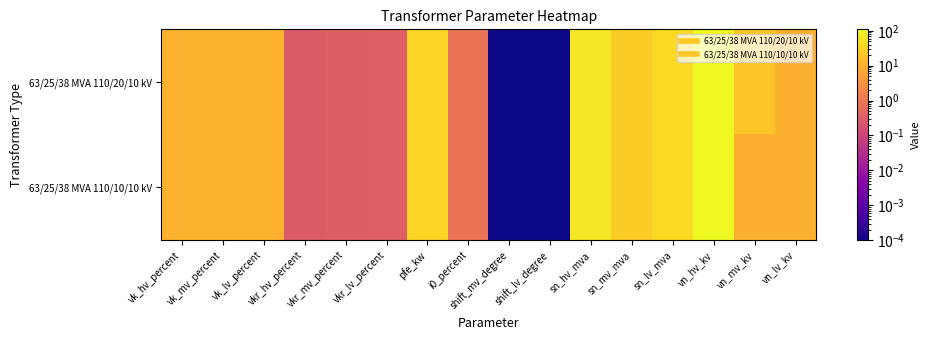

Rank the series by their maximum value, from lowest to highest.

63/25/38 MVA 110/20/10 kV, 63/25/38 MVA 110/10/10 kV